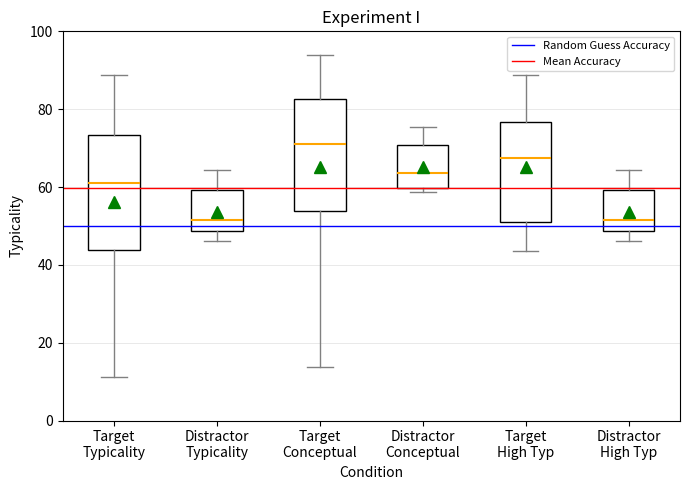

Reading left to right, read every box against the y-axis: the position of its median line, the range the box covers, and the ends of its whiskers. The values are not printed on the chart, so give them approximately, as read against the axis.

Target Typicality: median 62, box 44 to 74, whiskers 12 to 88
Distractor Typicality: median 52, box 48 to 60, whiskers 46 to 64
Target Conceptual: median 70, box 54 to 82, whiskers 14 to 94
Distractor Conceptual: median 64, box 60 to 70, whiskers 58 to 76
Target High Typ: median 68, box 52 to 76, whiskers 44 to 88
Distractor High Typ: median 52, box 48 to 60, whiskers 46 to 64